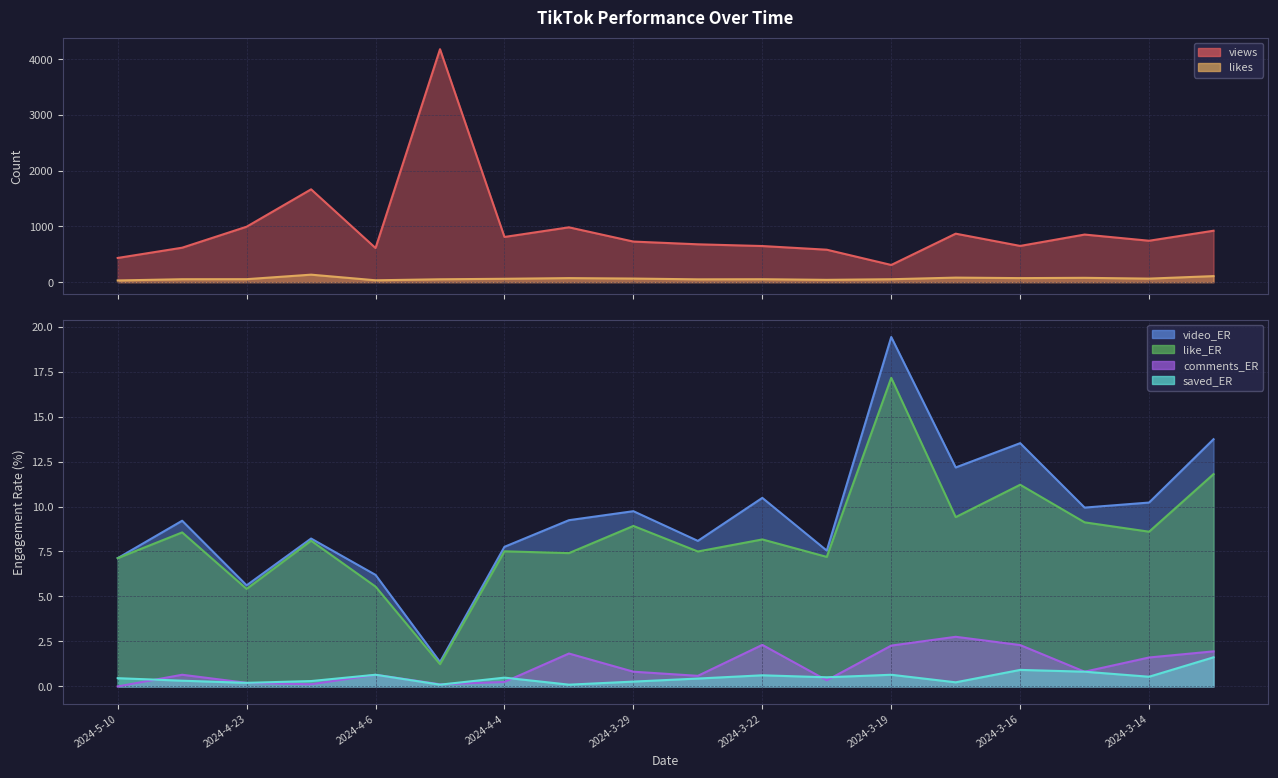

True or false: video_ER and likes intersect in this chart.

False